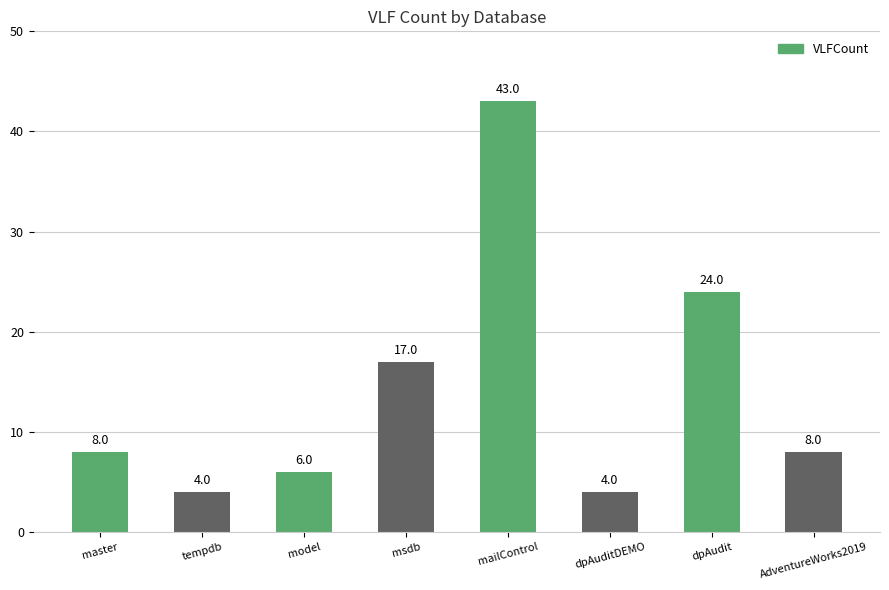

Read the value at dpAudit.

24